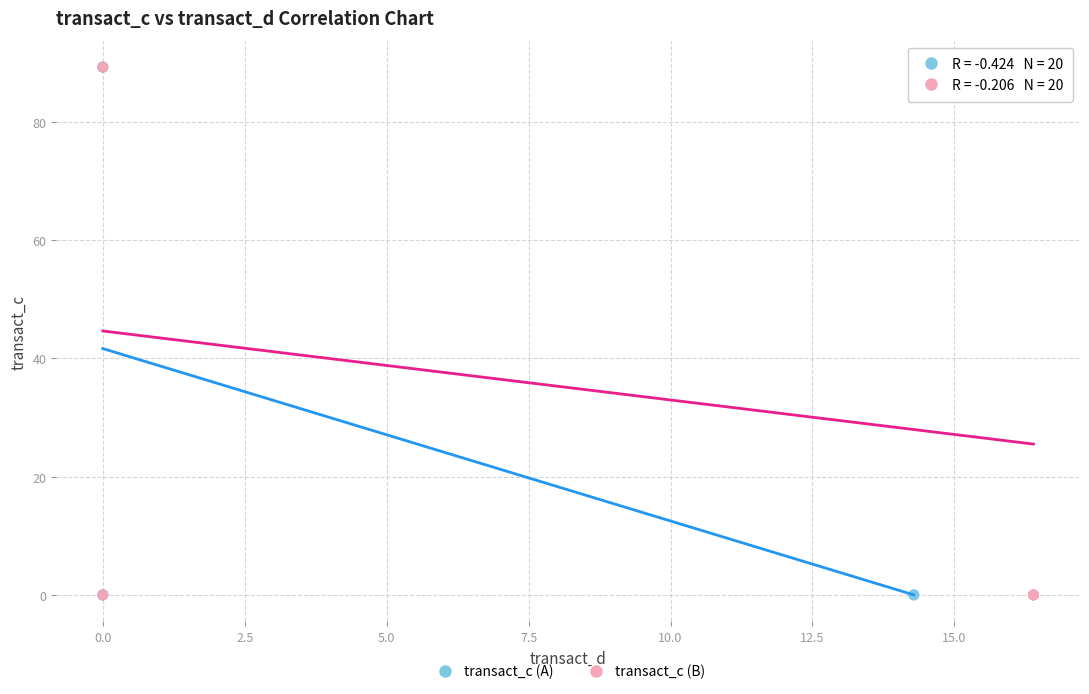

What are all the series names shown in the legend?

transact_c (A), transact_c (B)